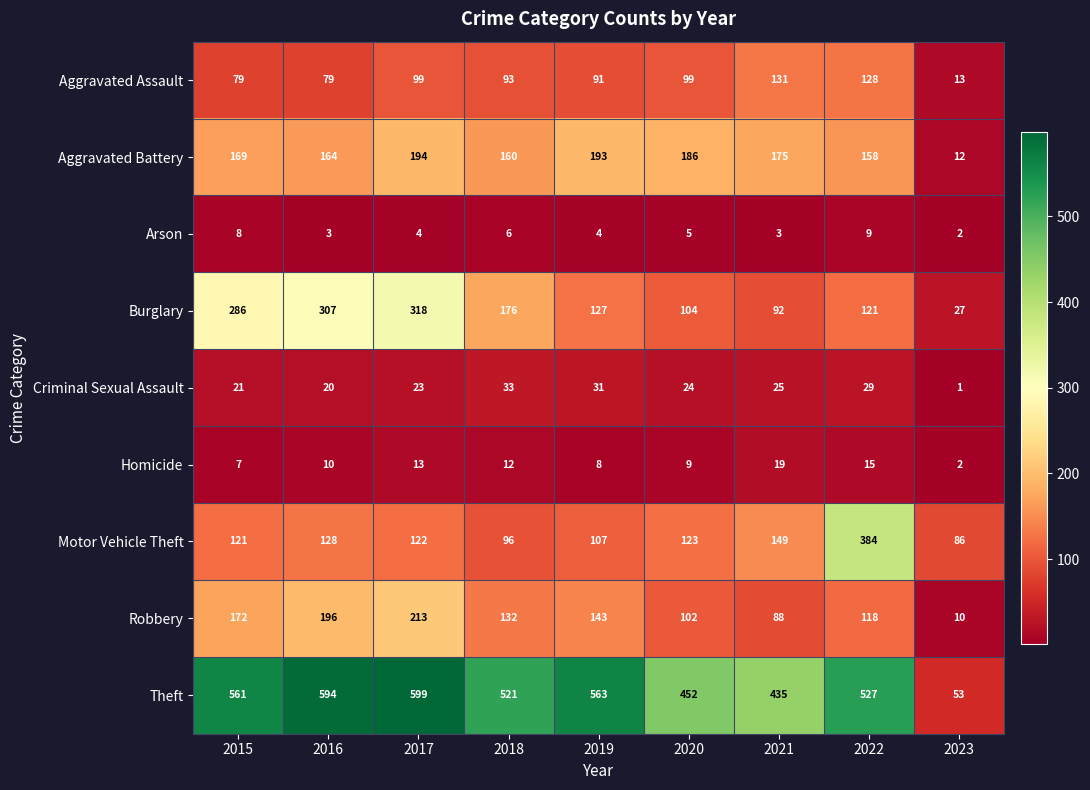

The Aggravated Battery series shows 280 at 2021. True or false?

False